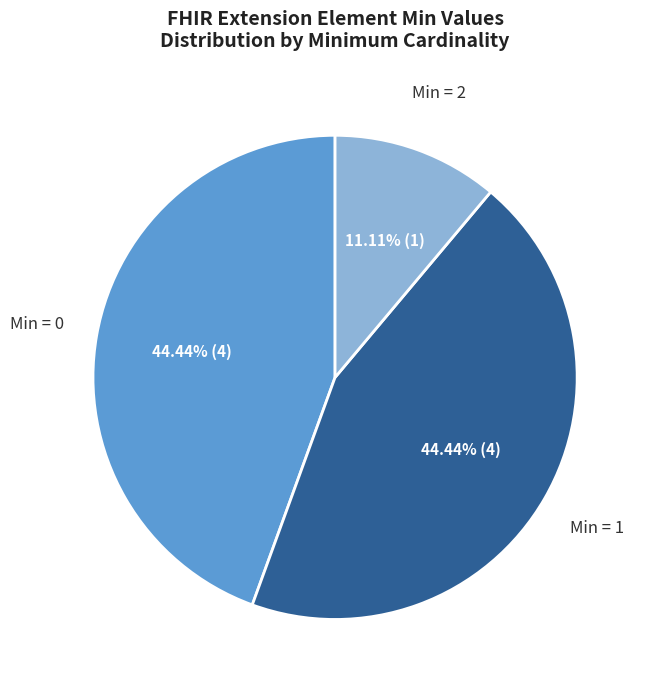

Is there a majority slice in this chart?

No